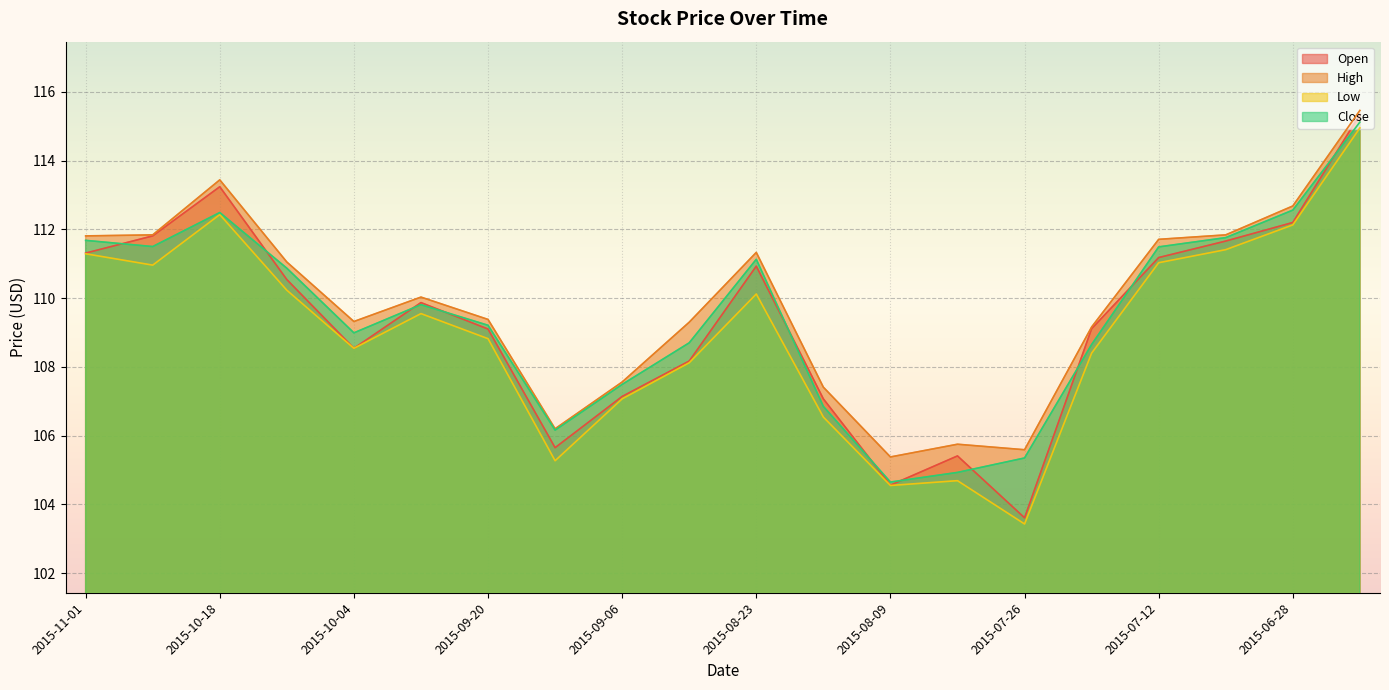

Which series has the largest range (max minus min)?

Open